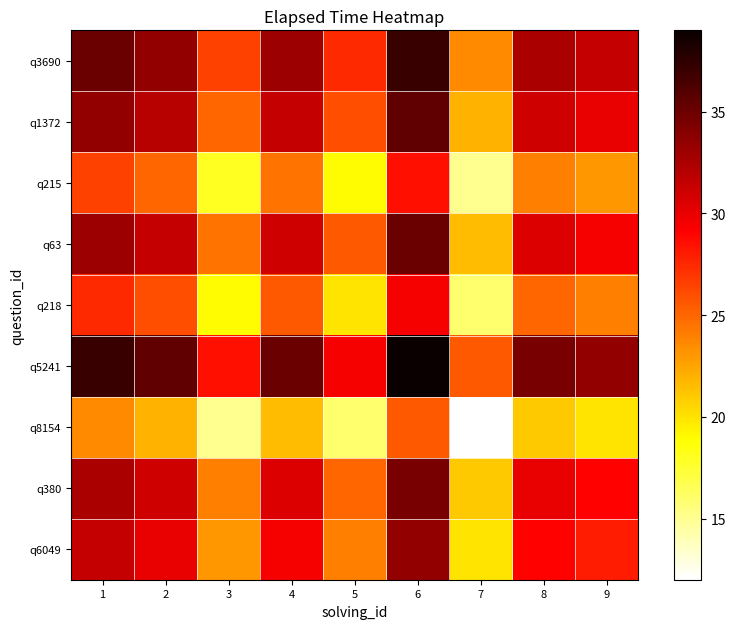

Which series has the largest total across all categories?

q5241